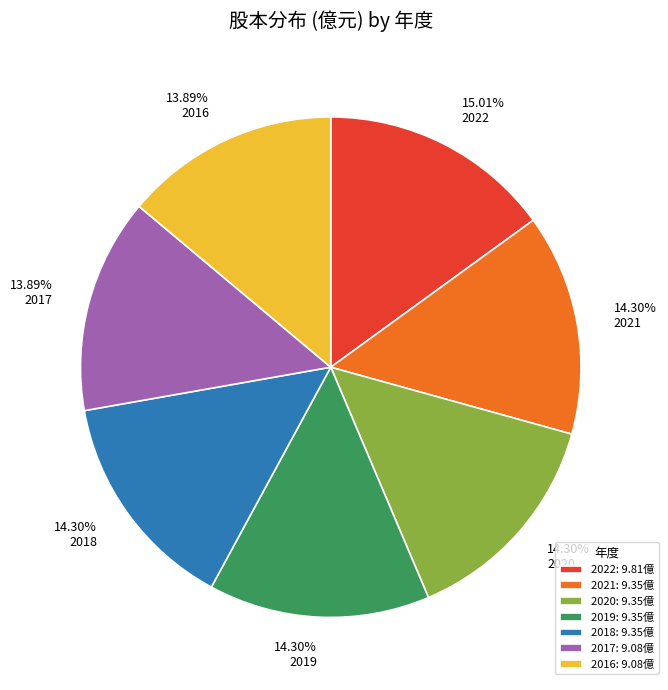

What is the total percentage of 2020 and 2018?

28.6%